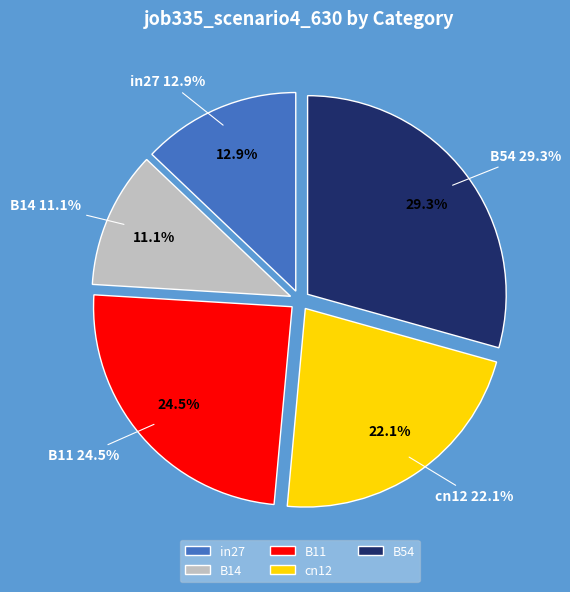

How much of the chart is everything except in27?

87.1%